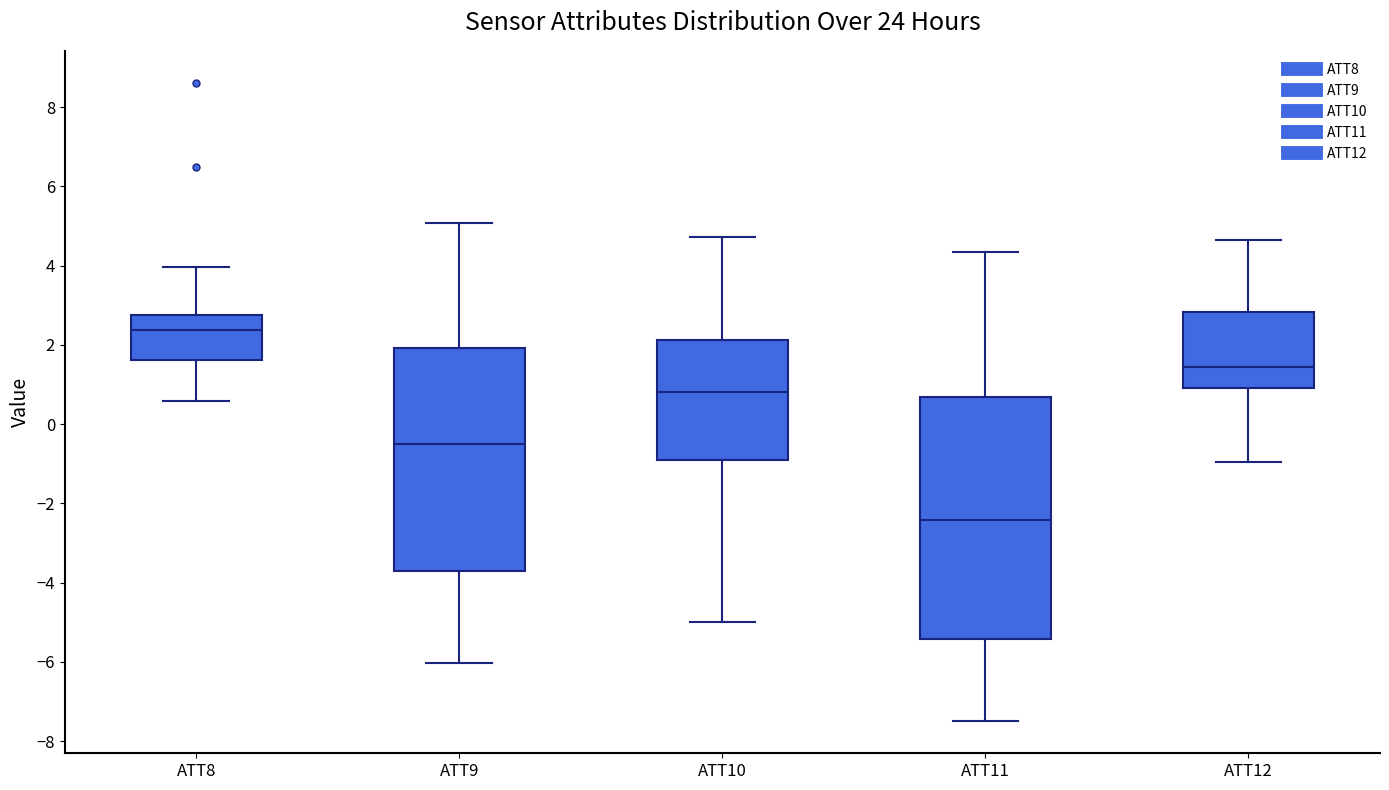

Where is the upper edge of the box for ATT8 on the y-axis? The values are not printed on the chart, so give them approximately, as read against the axis.

2.8